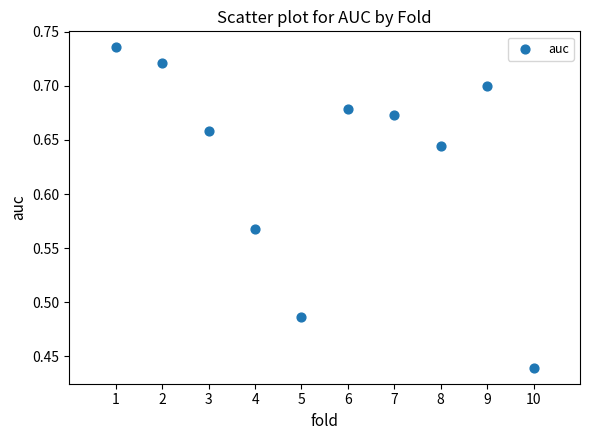

What is the range of X values (max minus min)?

9.0